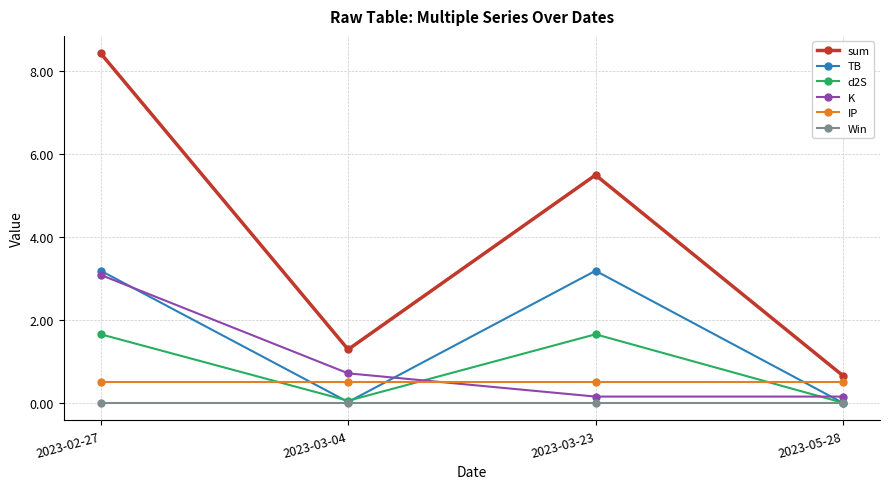

True or false: IP and sum intersect in this chart.

False